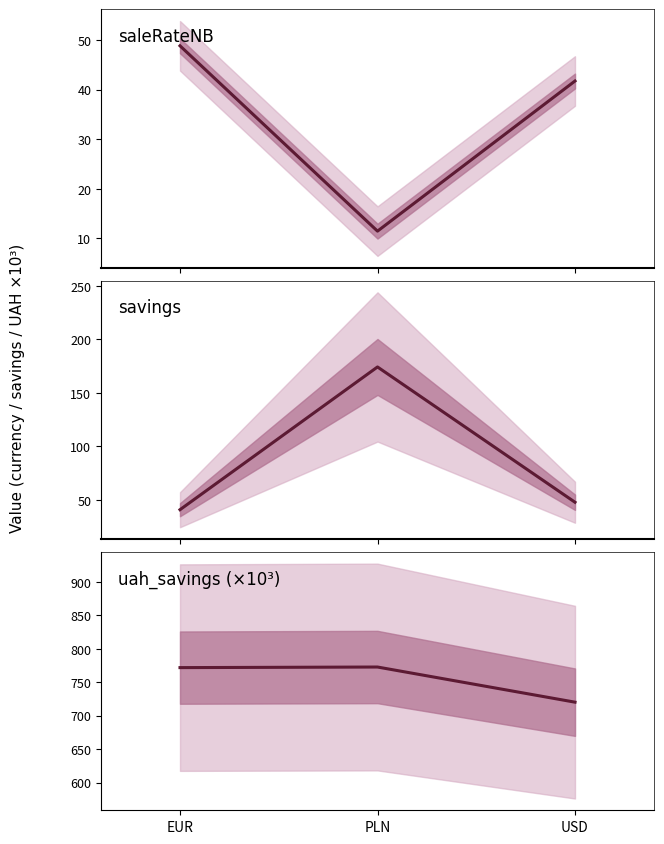

At PLN, list the series in order from smallest to largest.

saleRateNB, savings, uah_savings